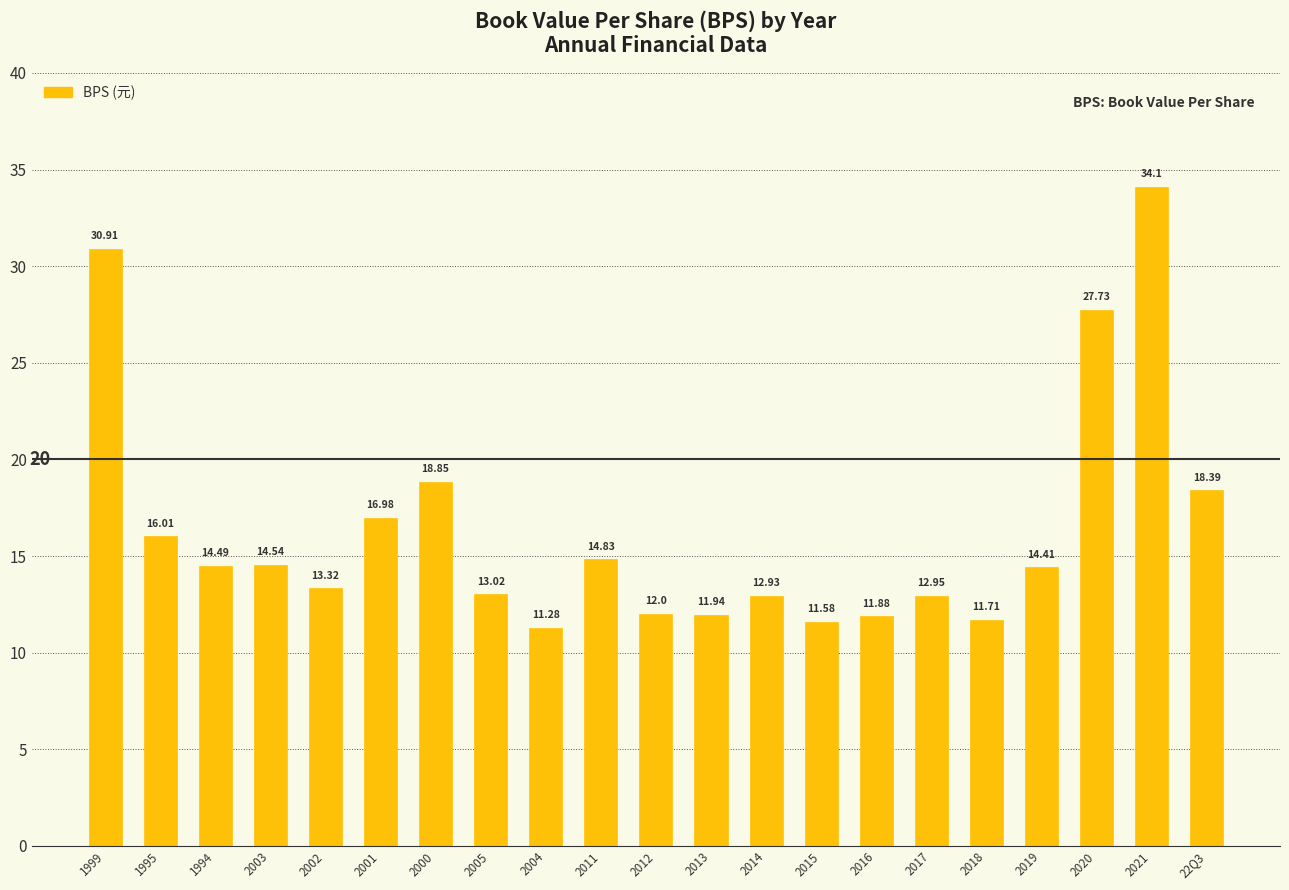

List the labels in order of value, smallest first.

2004, 2015, 2018, 2016, 2013, 2012, 2014, 2017, 2005, 2002, 2019, 1994, 2003, 2011, 1995, 2001, 22Q3, 2000, 2020, 1999, 2021